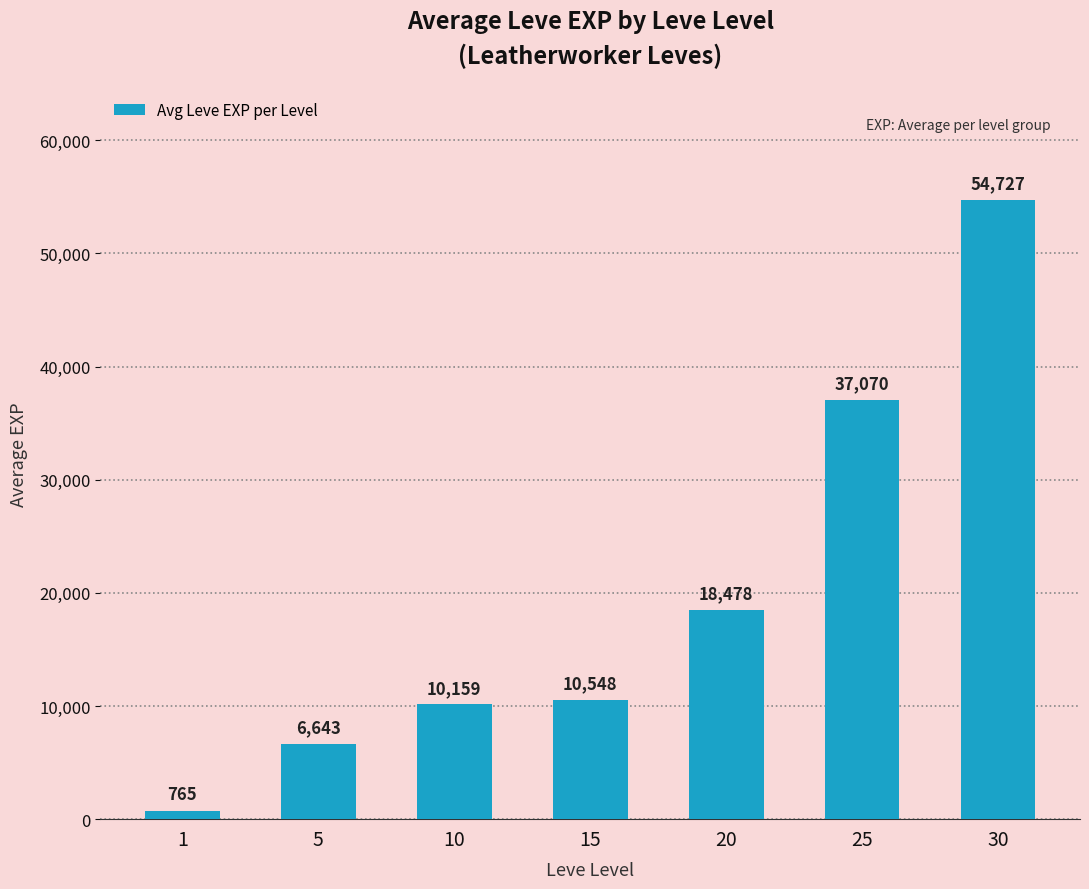

Where does the data first go above 10547?

15